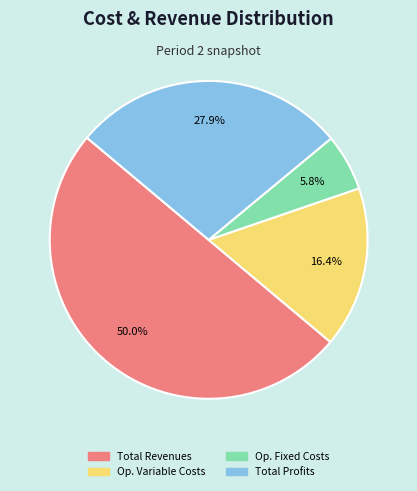

How many segments does this pie chart have?

4